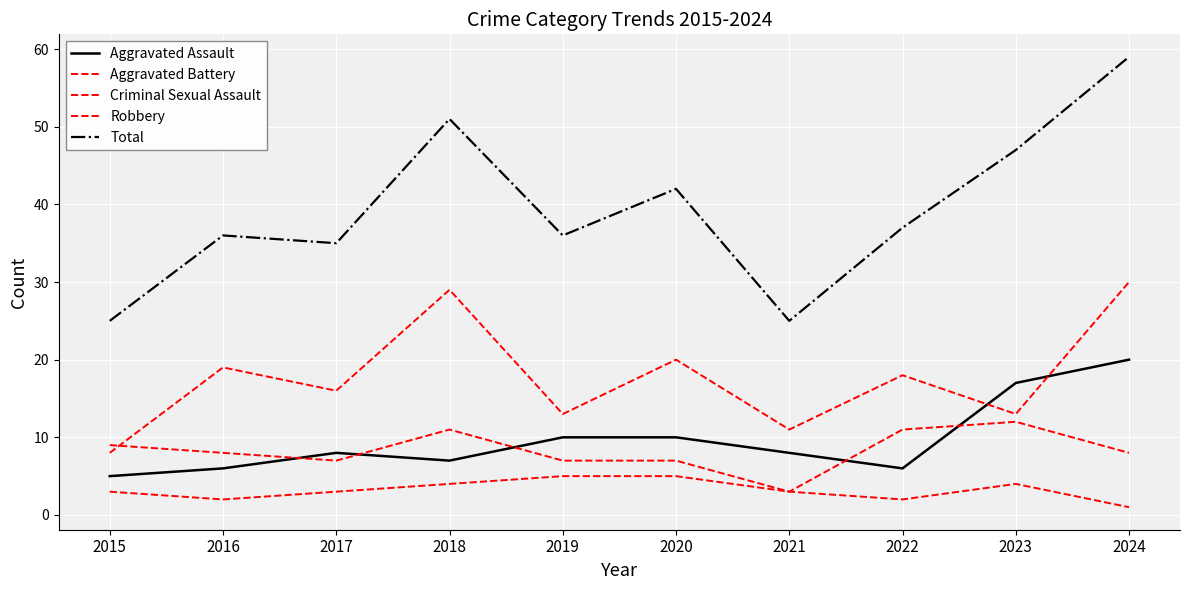

How many lines are shown in the chart?

5